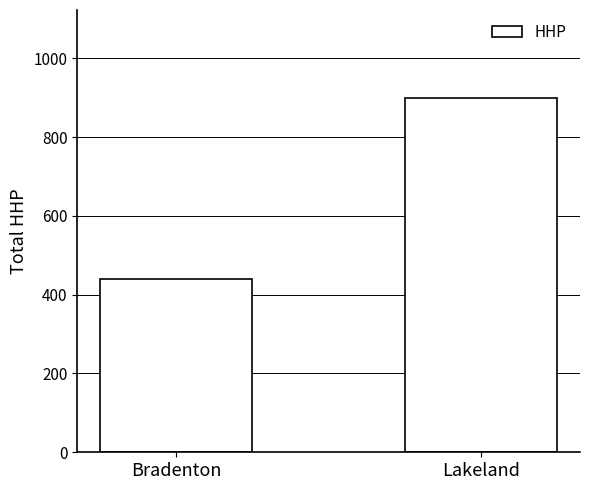

How many categories are shown in the chart?

2